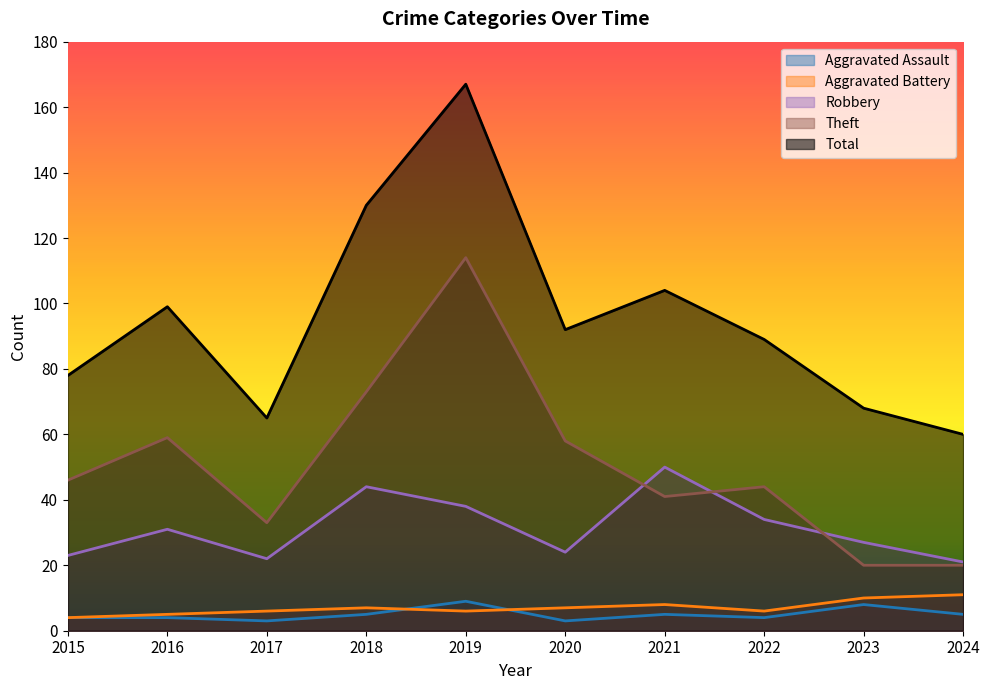

At which category does Total reach its first local valley?

2017